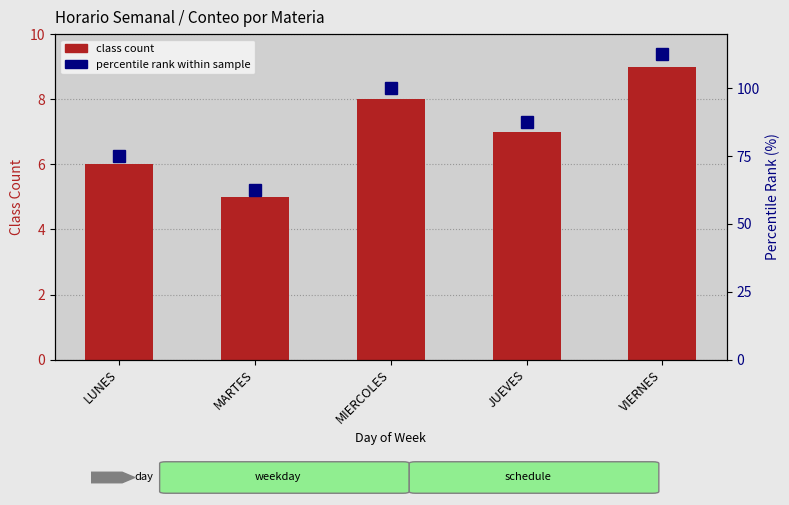

What are all the series names shown in the legend?

class count, percentile rank within sample